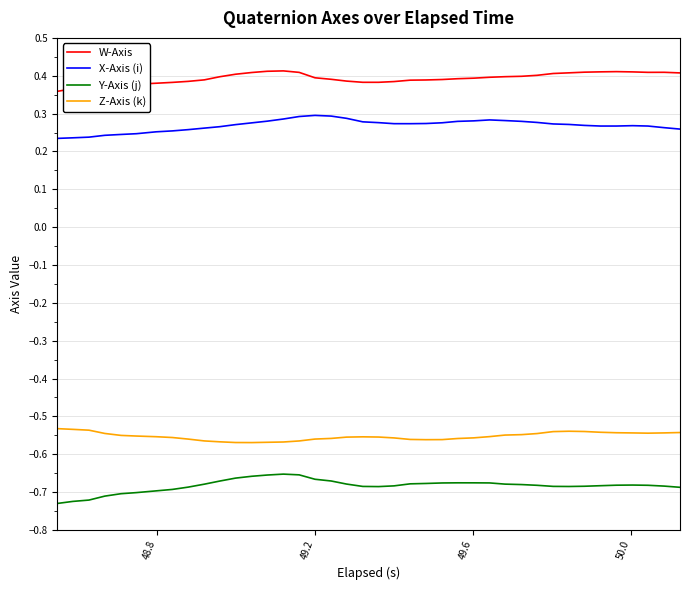

Which series has the largest total across all categories?

W-Axis